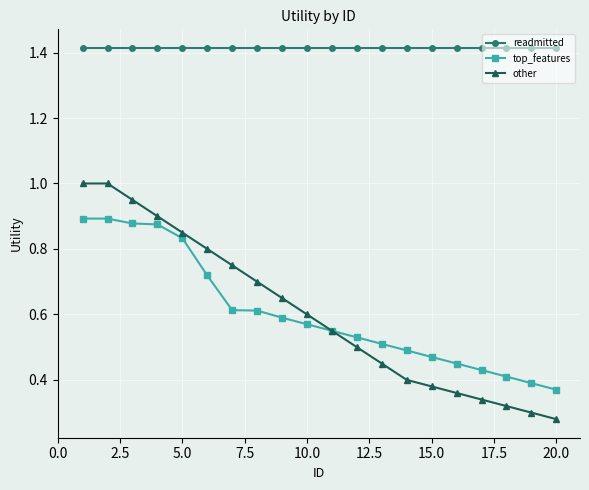

Which series has the widest spread of values?

other